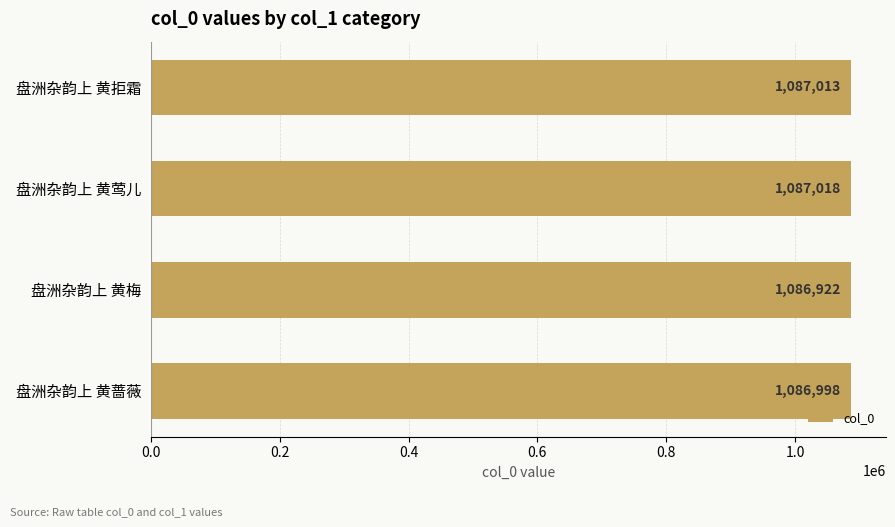

What is the difference between the maximum and minimum values?

96